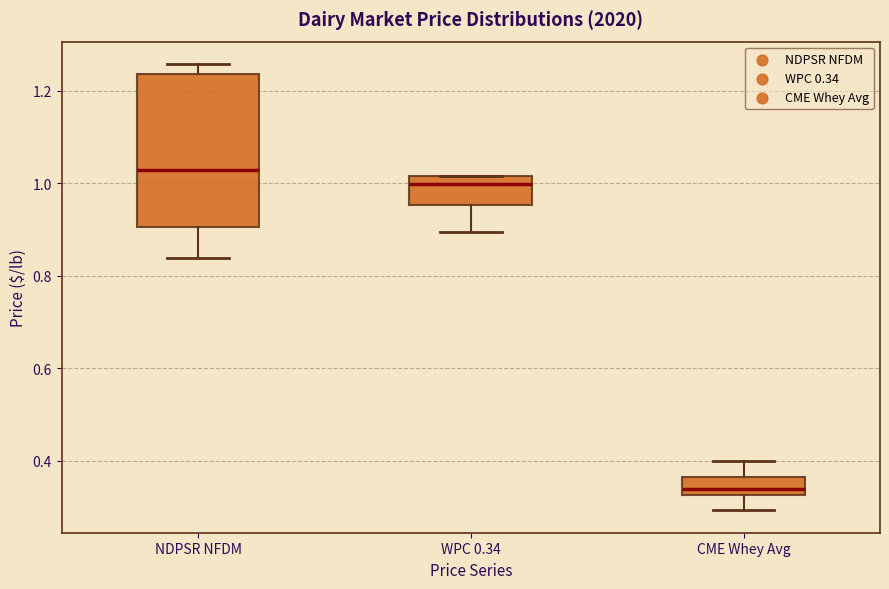

Comparing the boxes themselves (not the whiskers), which one is the tallest?

NDPSR NFDM